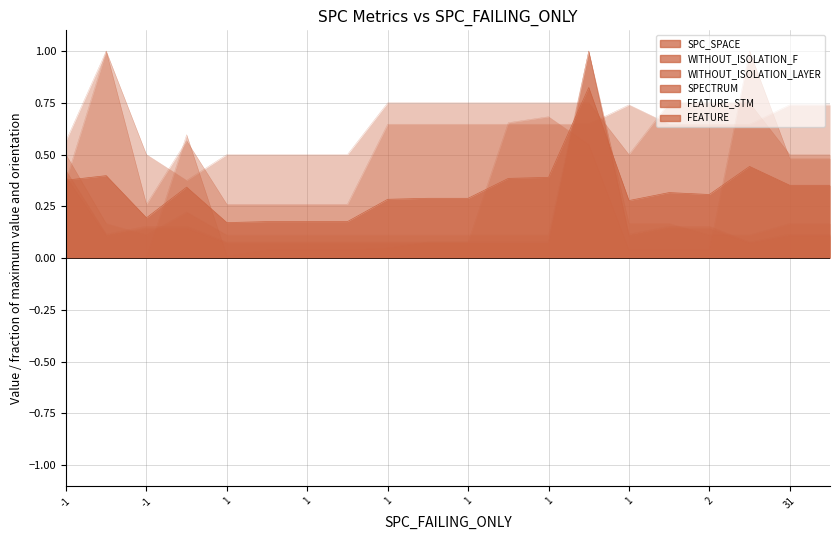

Which series ends up on top after the final intersection of SPECTRUM and FEATURE?

FEATURE